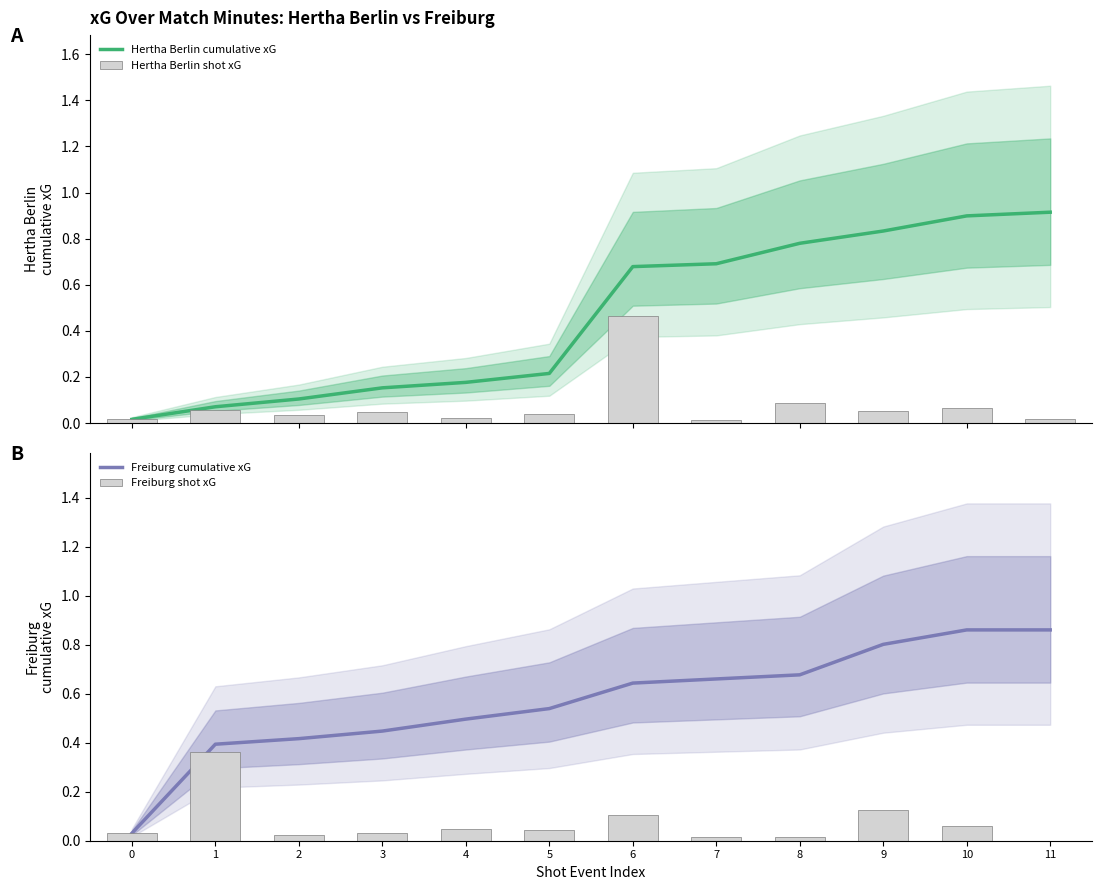

What is the sum of all Freiburg cumulative xG values?

6.8